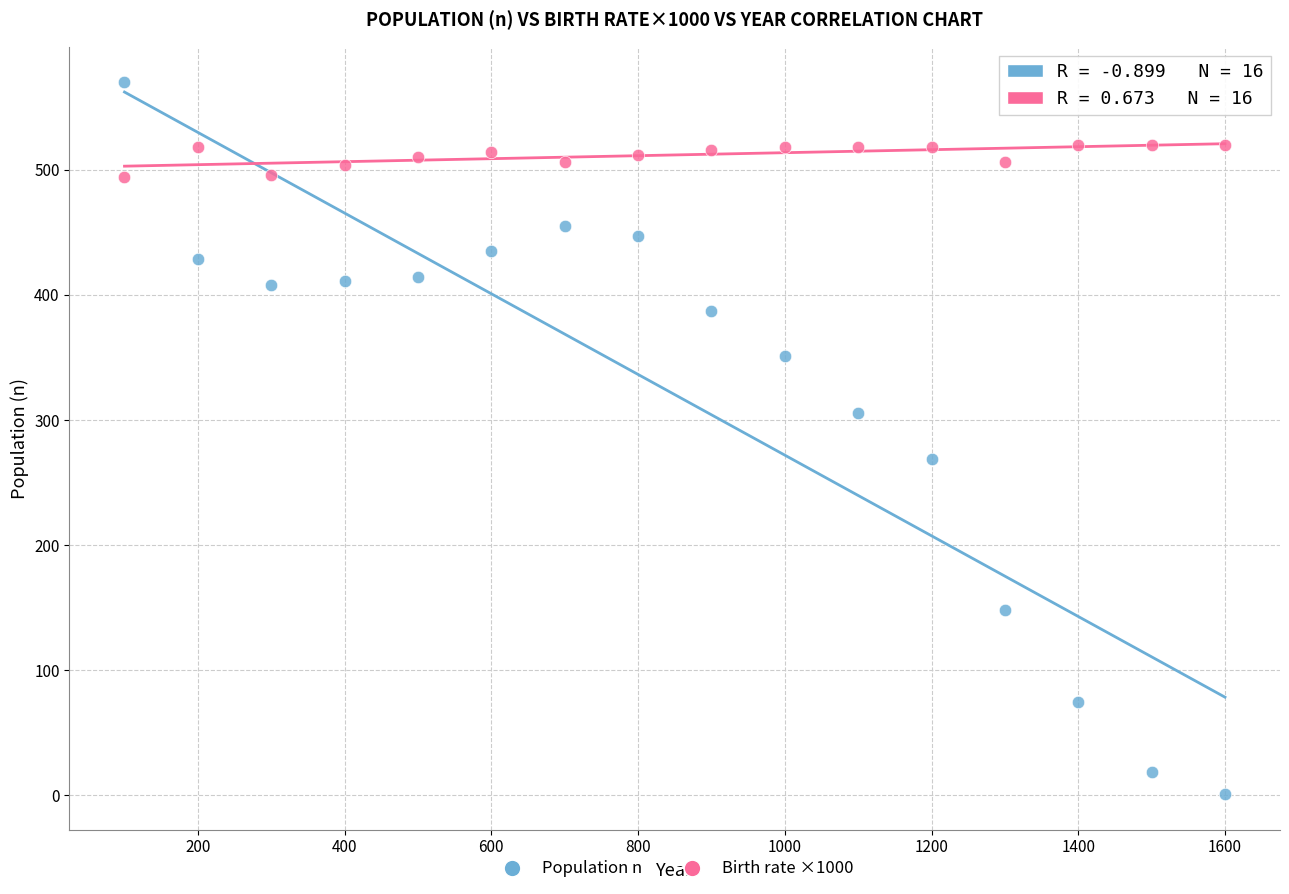

Which series has the largest Y range (max minus min)?

Population n